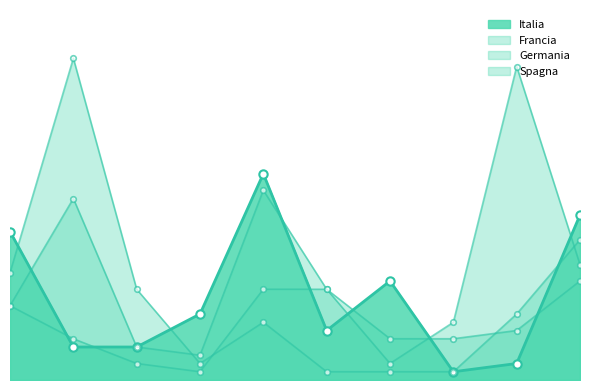

What is the average value of the Spagna series?

10